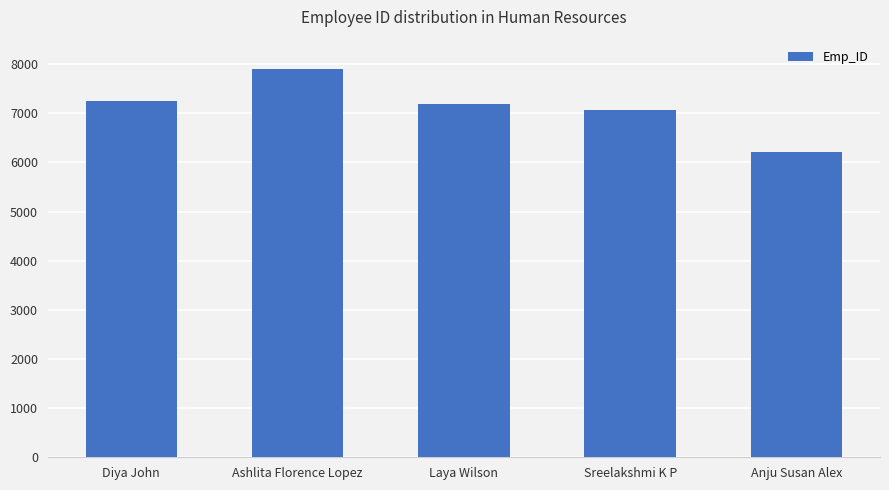

What is the difference between the maximum and minimum values?

1699